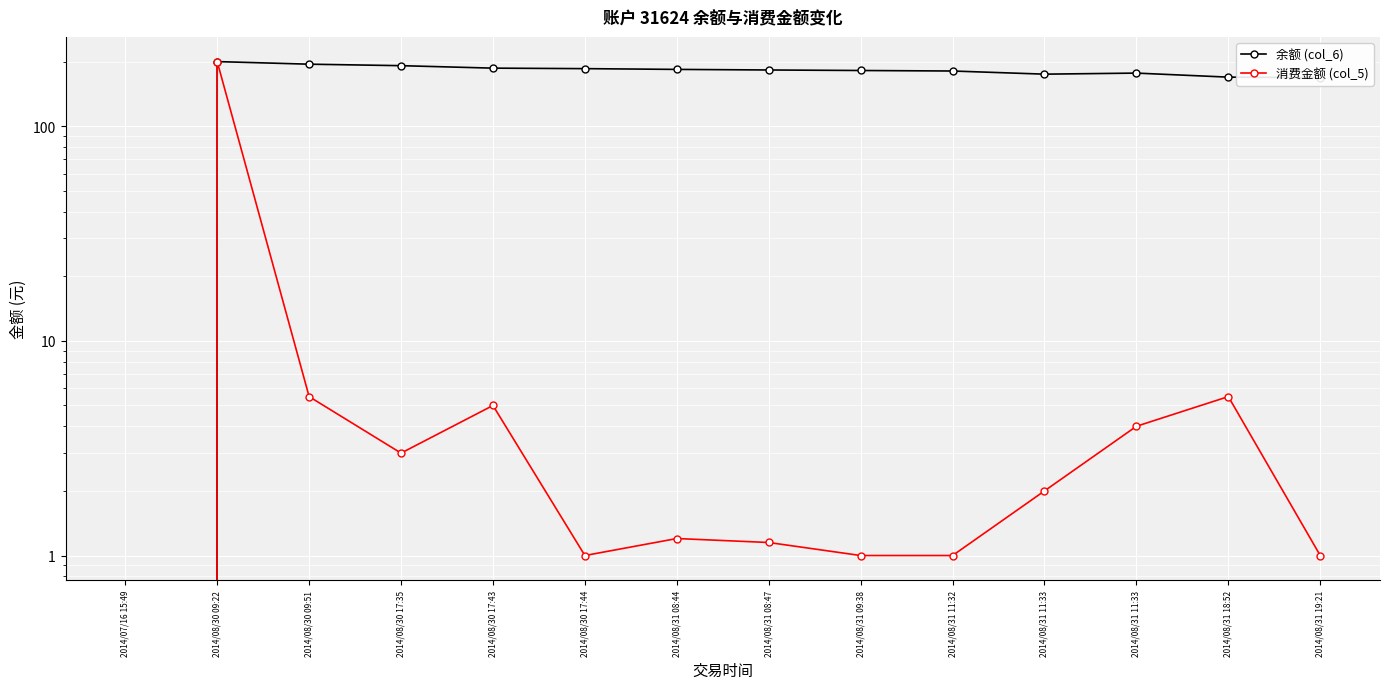

What value does the 余额 (col_6) series have at 2014/08/31 18:52?

169.3